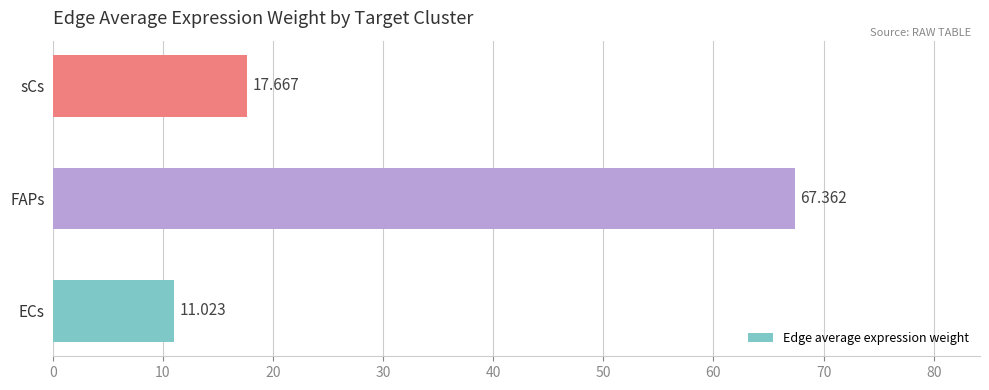

What is the difference between the maximum and minimum values?

56.3